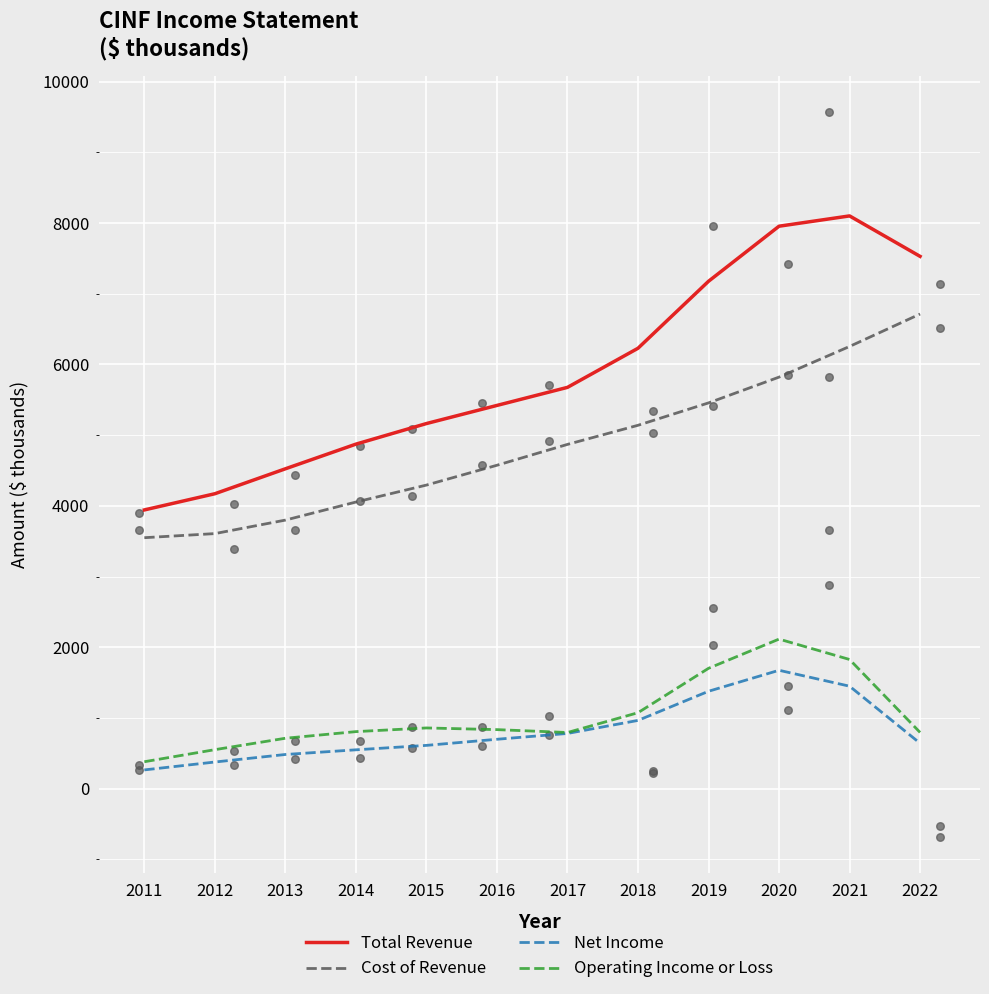

Which series has the largest total across all categories?

Total Revenue